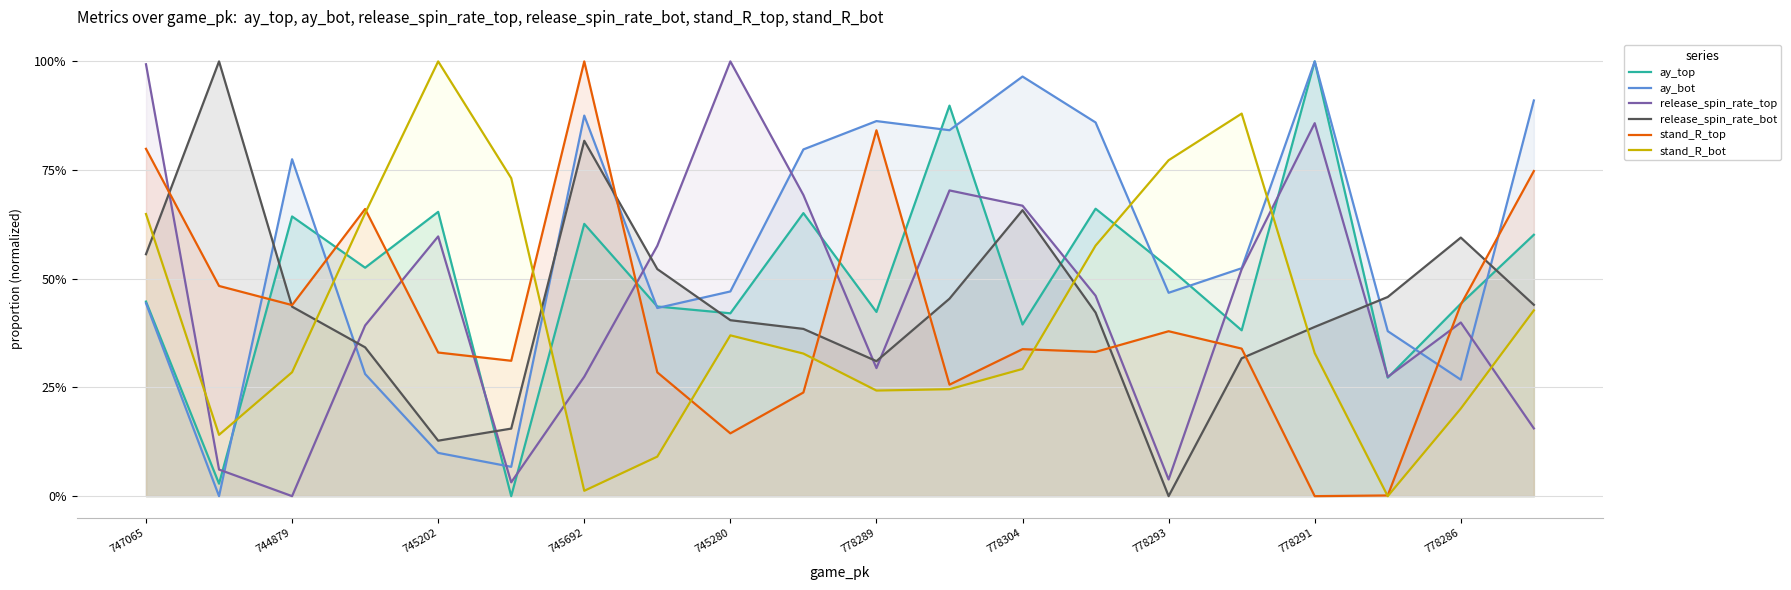

What is the label of the 14th point from the left?

13